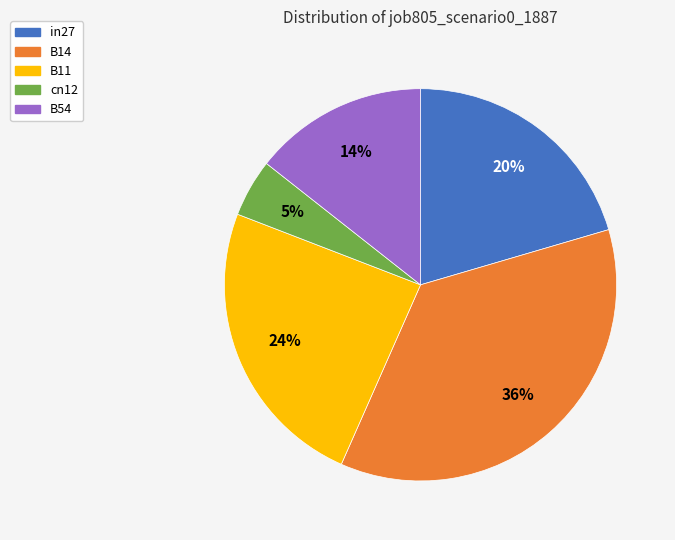

Count the number of slices in the pie.

5